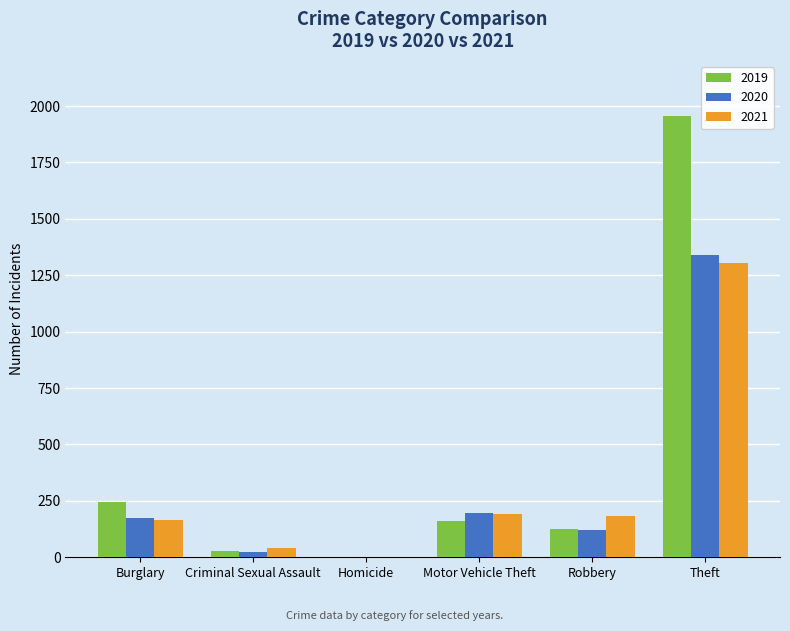

Is it true that 2021 equals 2183 at Theft?

False